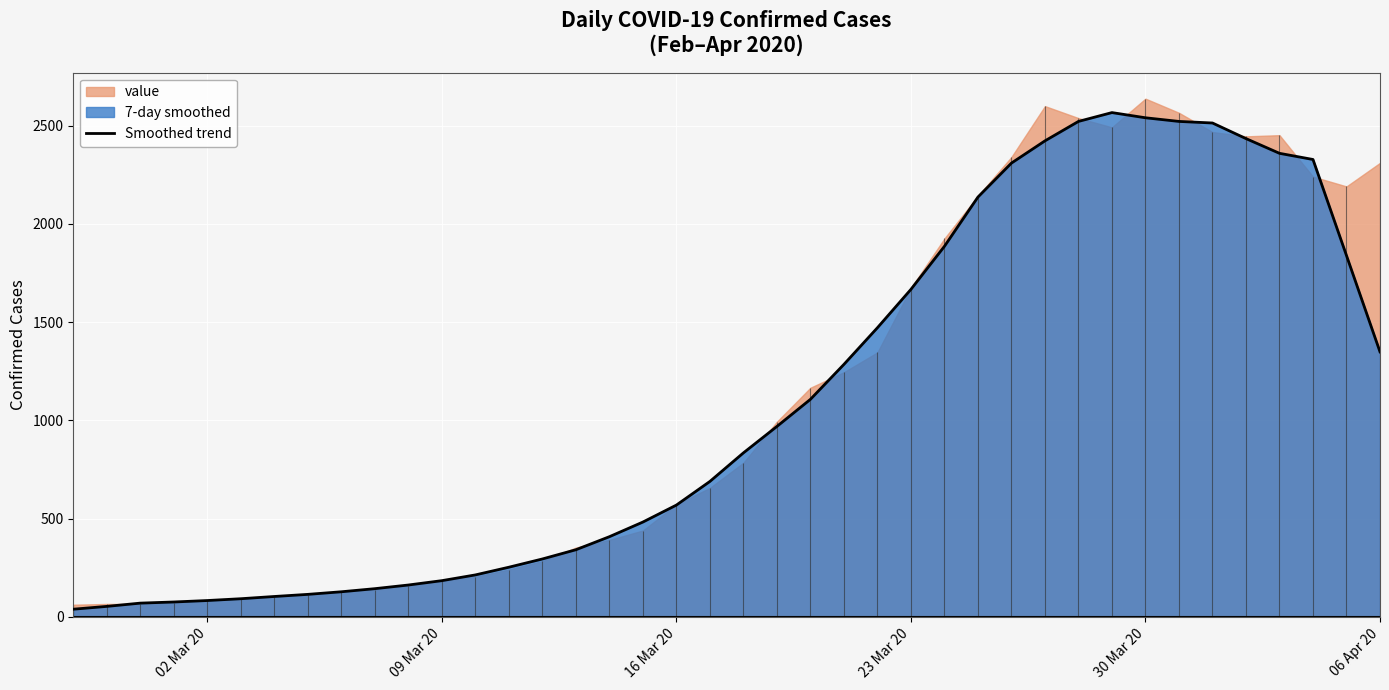

What is the highest value of the Smoothed trend series?

2567.0